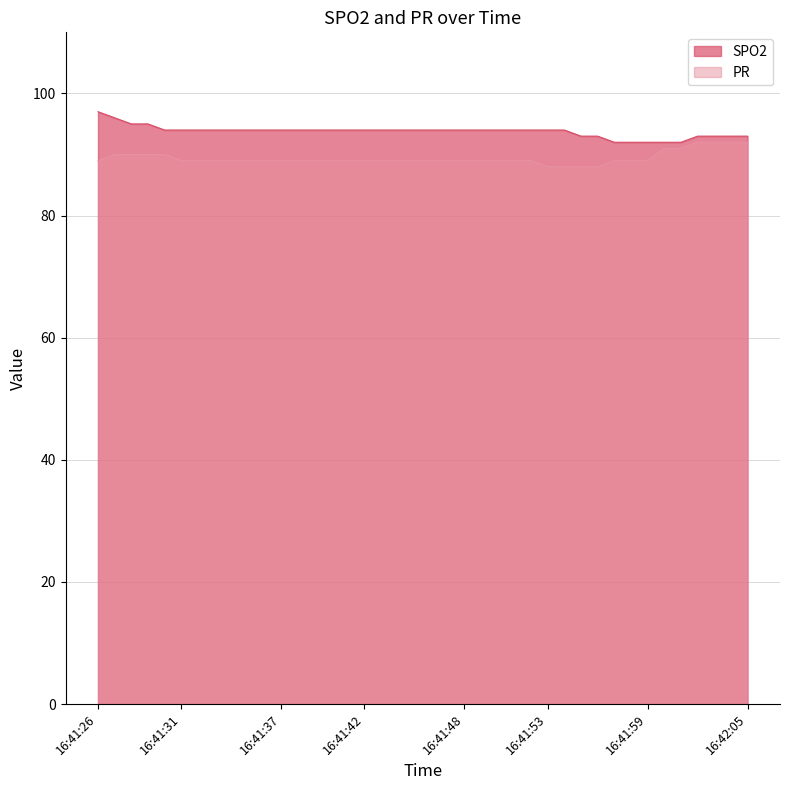

True or false: SPO2 and PR cross at least once.

False